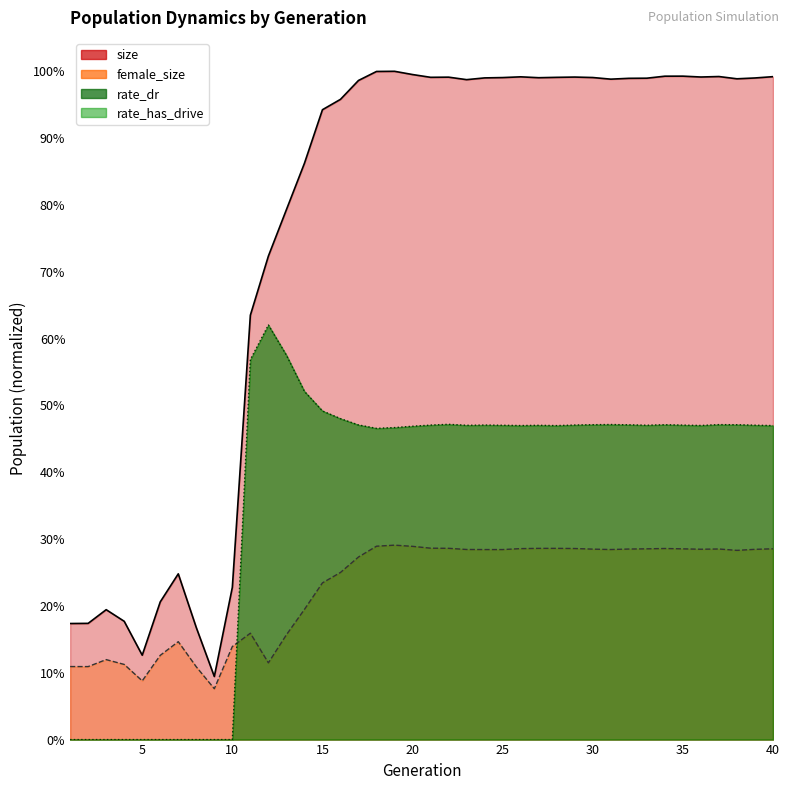

What is the value of the size point at the 31st from the left?

1.0